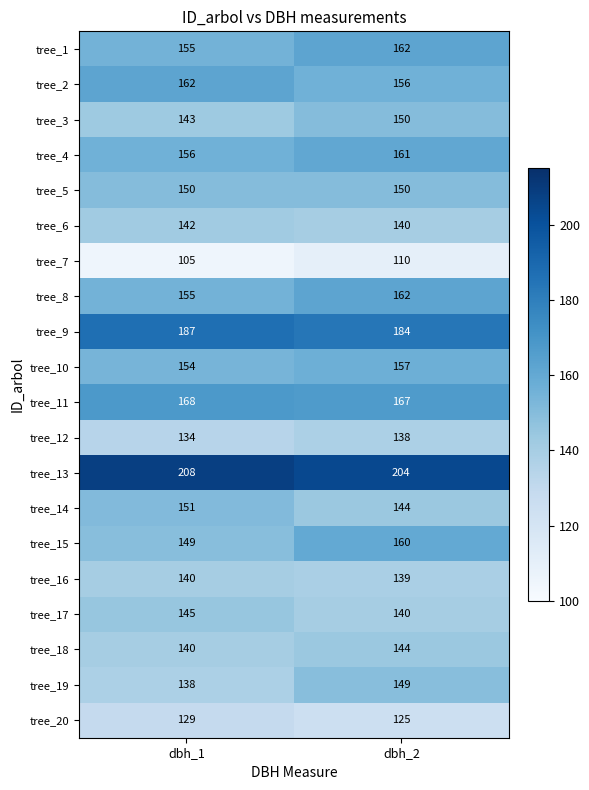

Which category has the highest value in the tree_18 series?

dbh_2